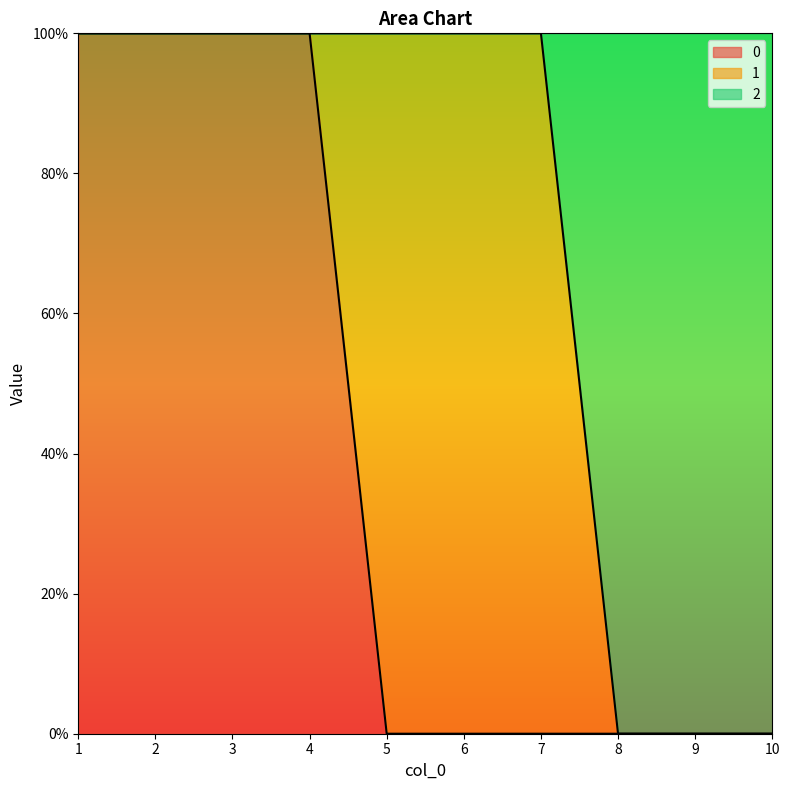

Which has a higher value, 1 or 5?

1